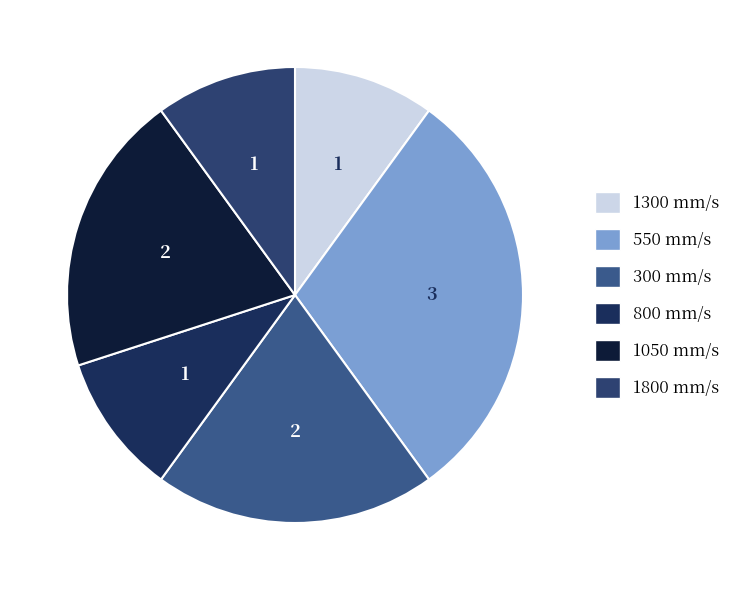

To the nearest percent, what portion does 1300 represent?

10%